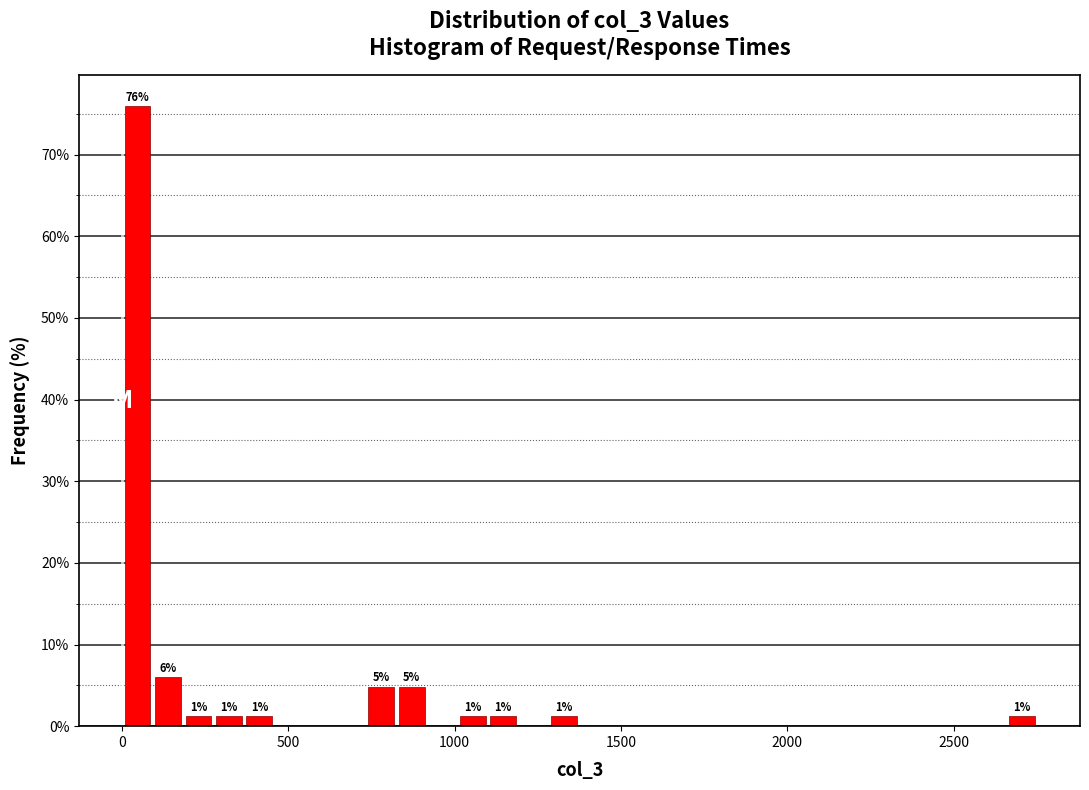

Read against the x-axis, roughly where is the centre of the tallest bar?

50